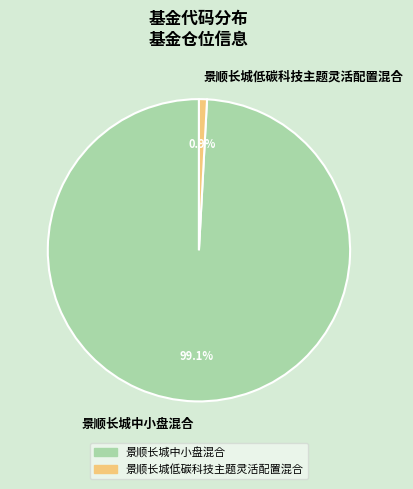

Is it true that 景顺长城中小盘混合 is 99% of the pie?

True